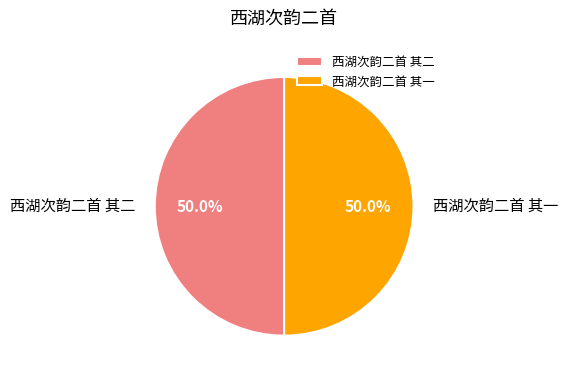

What percentage is NOT represented by 西湖次韵二首 其二?

50.0%